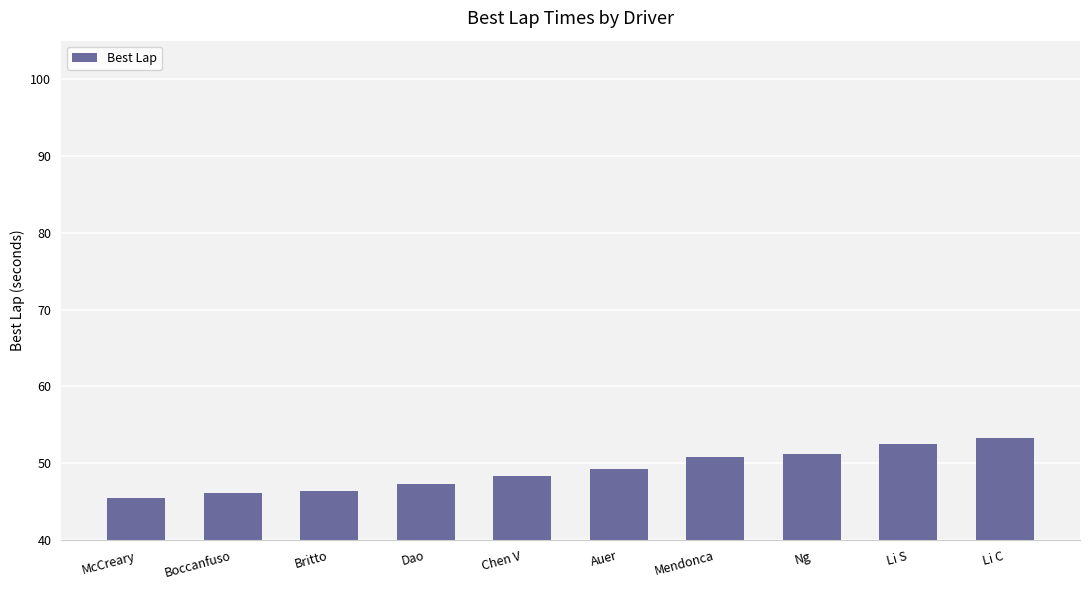

What is the ratio of the value at Mendonca to the value at McCreary?

1.1